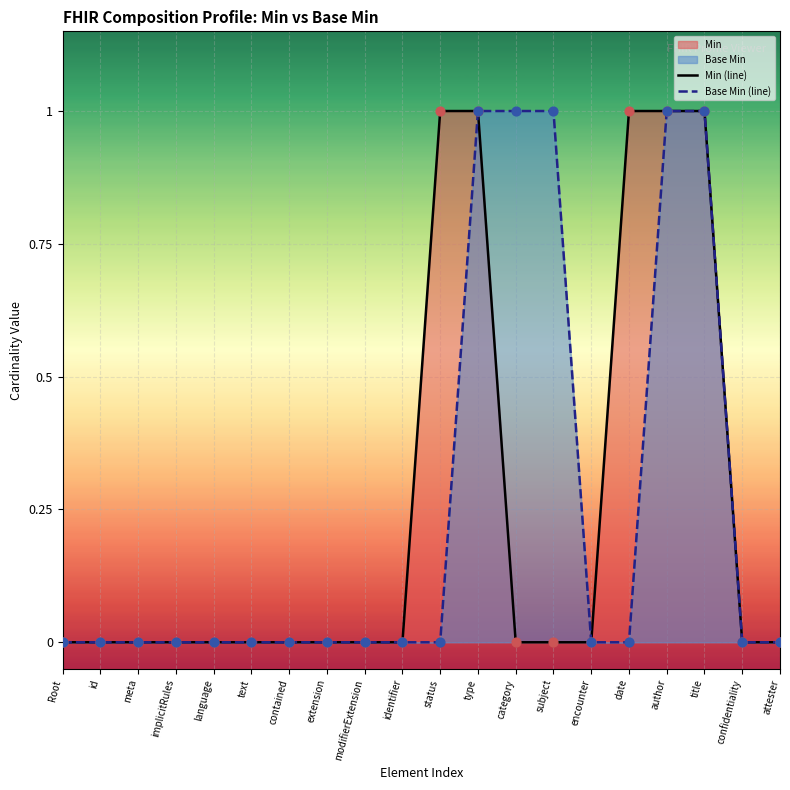

At how many categories does at least one series exceed 0?

7